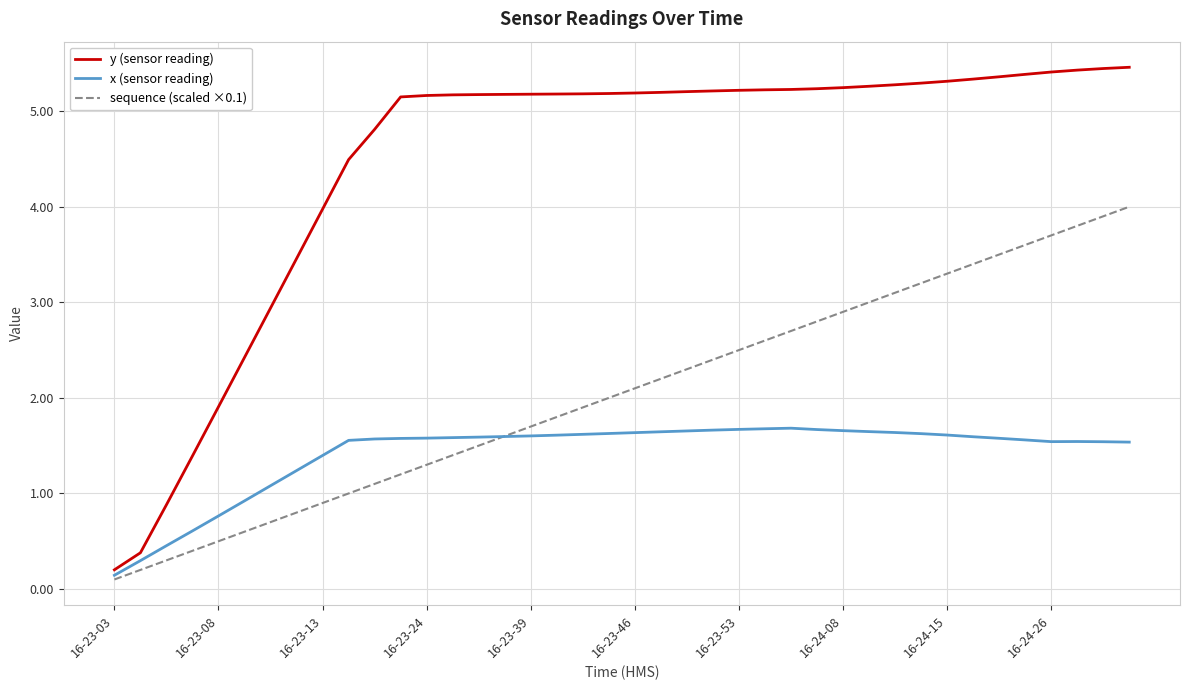

Rank the series by their maximum value, from highest to lowest.

y (sensor reading), sequence (scaled ×0.1), x (sensor reading)